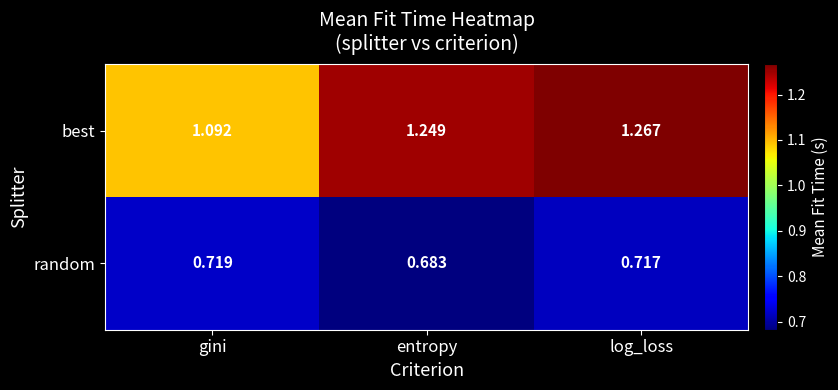

Is the value of random at log_loss greater than the value of best at log_loss?

No